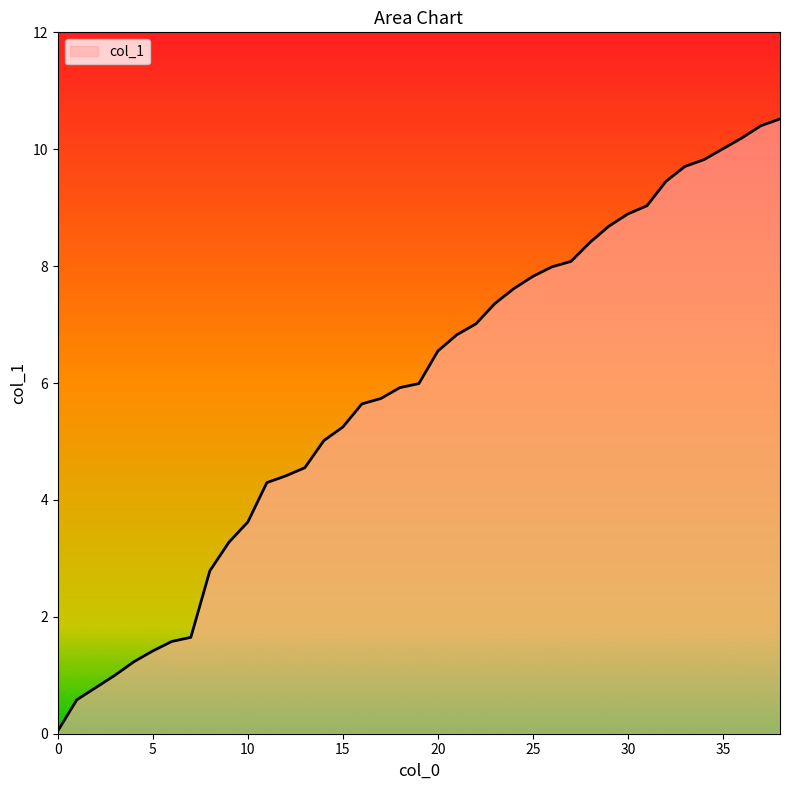

What is the greatest value displayed?

10.5